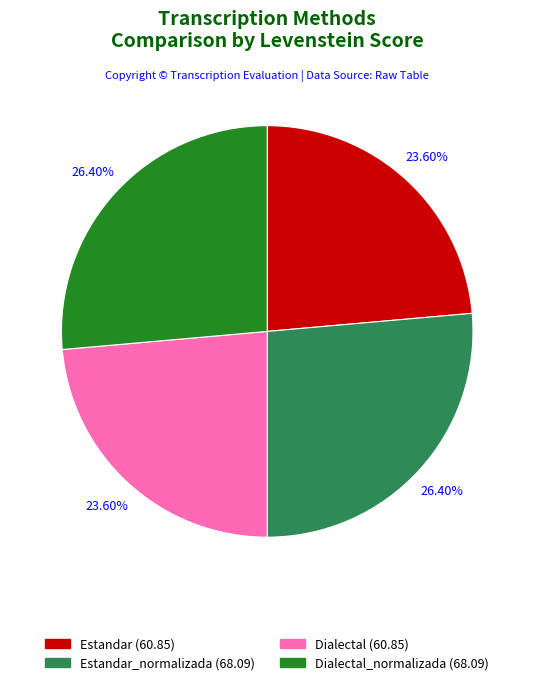

Approximately how many times larger is the value at Dialectal (60.85) compared to Estandar_normalizada (68.09)?

0.9